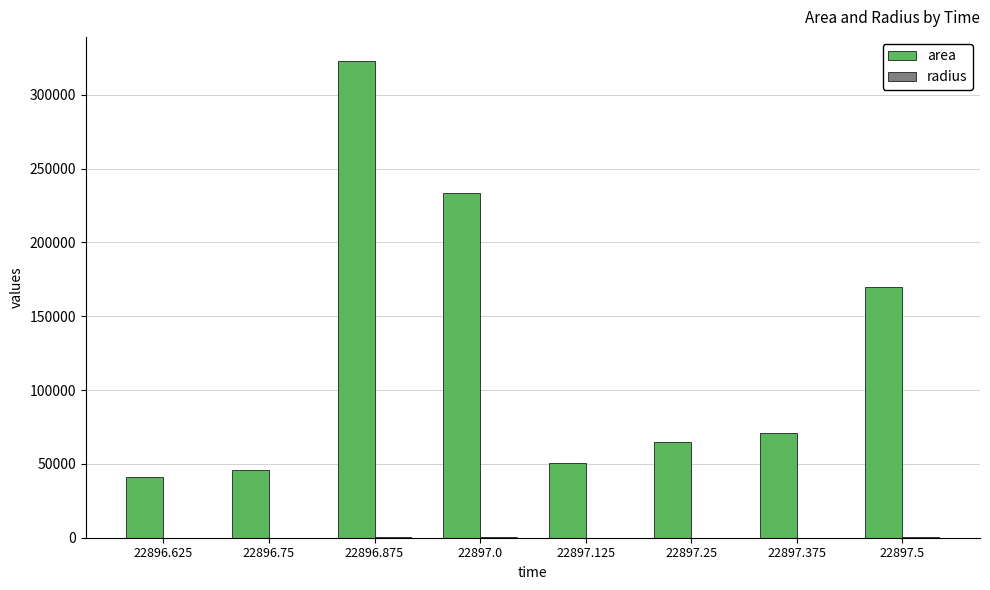

Which series has the largest total across all categories?

area